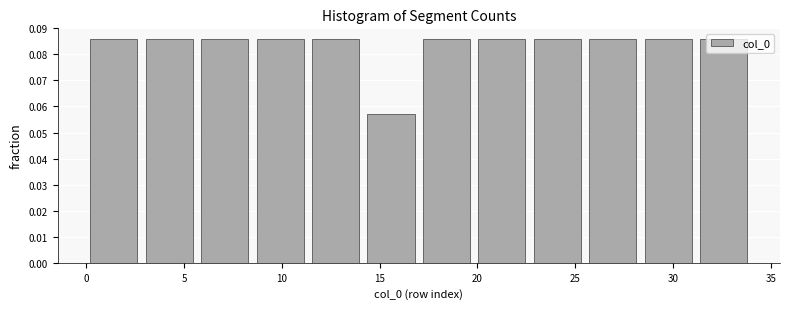

Reading left to right, transcribe this chart: for each bar, give the range it covers on the x-axis and its height. Neither the bar edges nor the heights are printed on the chart, so give them approximately, as read against the axes.

0.0 to 3.0: 0.086
3.0 to 5.5: 0.086
5.5 to 8.5: 0.086
8.5 to 11.5: 0.086
11.5 to 14.0: 0.086
14.0 to 17.0: 0.057
17.0 to 20.0: 0.086
20.0 to 22.5: 0.086
22.5 to 25.5: 0.086
25.5 to 28.5: 0.086
28.5 to 31.0: 0.086
31.0 to 34.0: 0.086